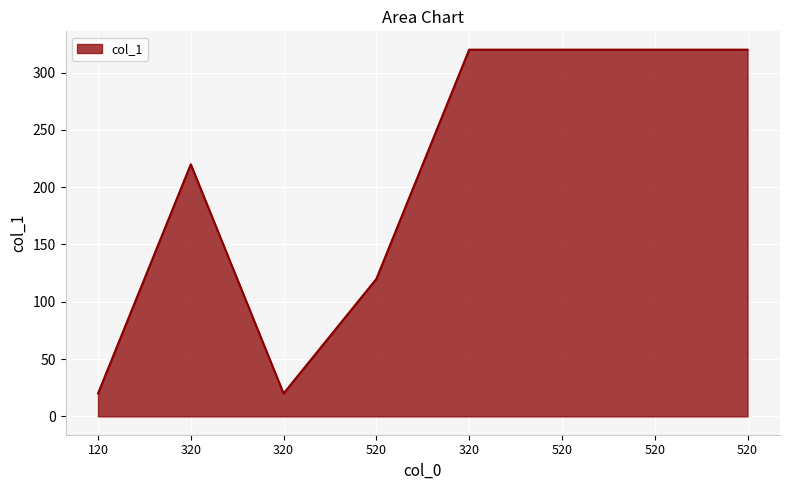

Is it true that the value at 520 is 507?

False